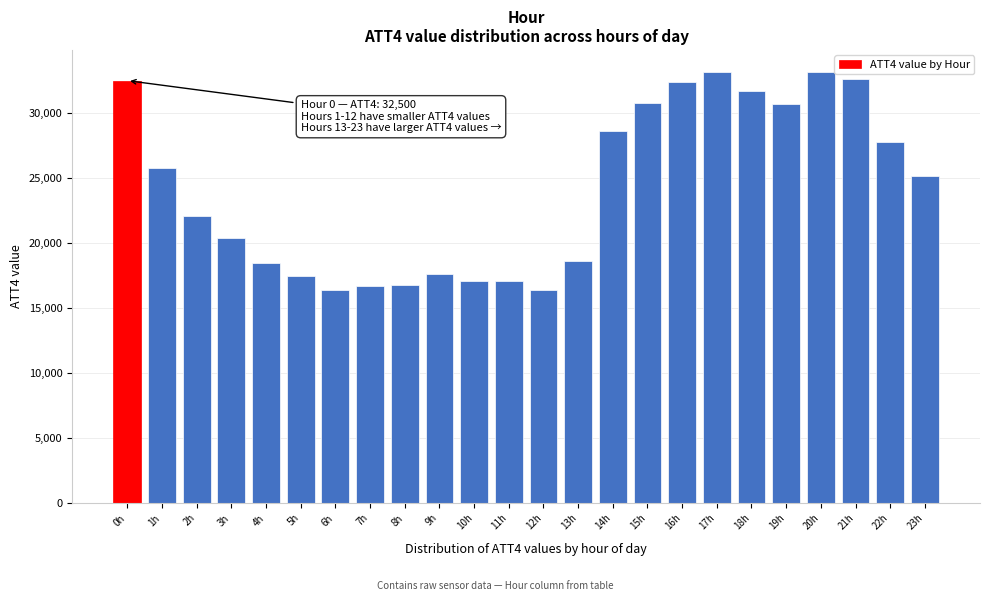

The value at 15h is 30800. True or false?

True